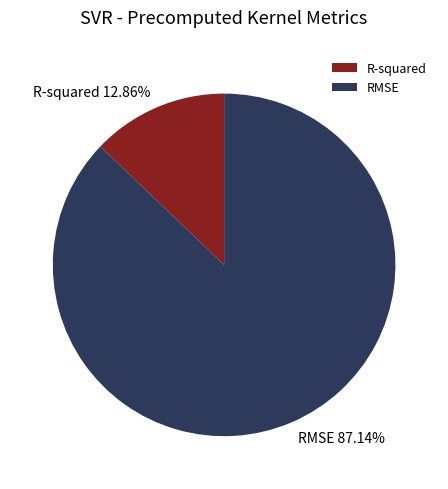

Which category has the biggest portion of the pie?

RMSE